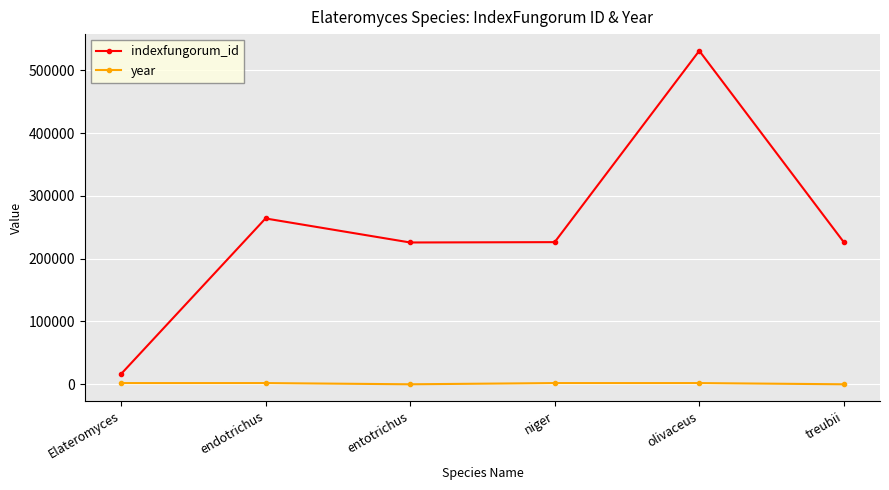

How many categories are shown in the chart?

6